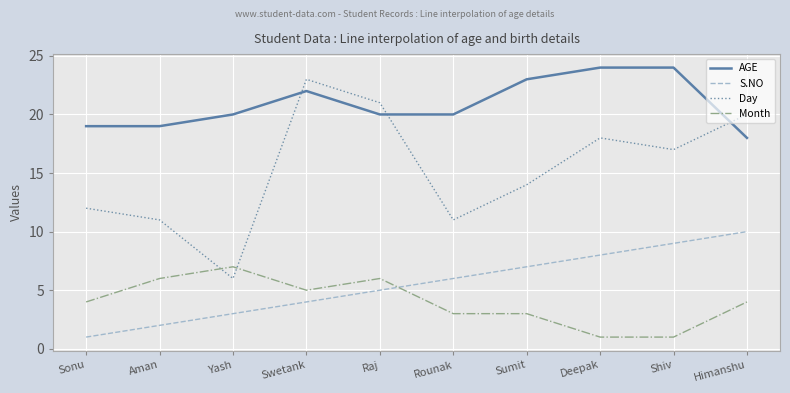

How many interior local valleys does the Day series have?

3